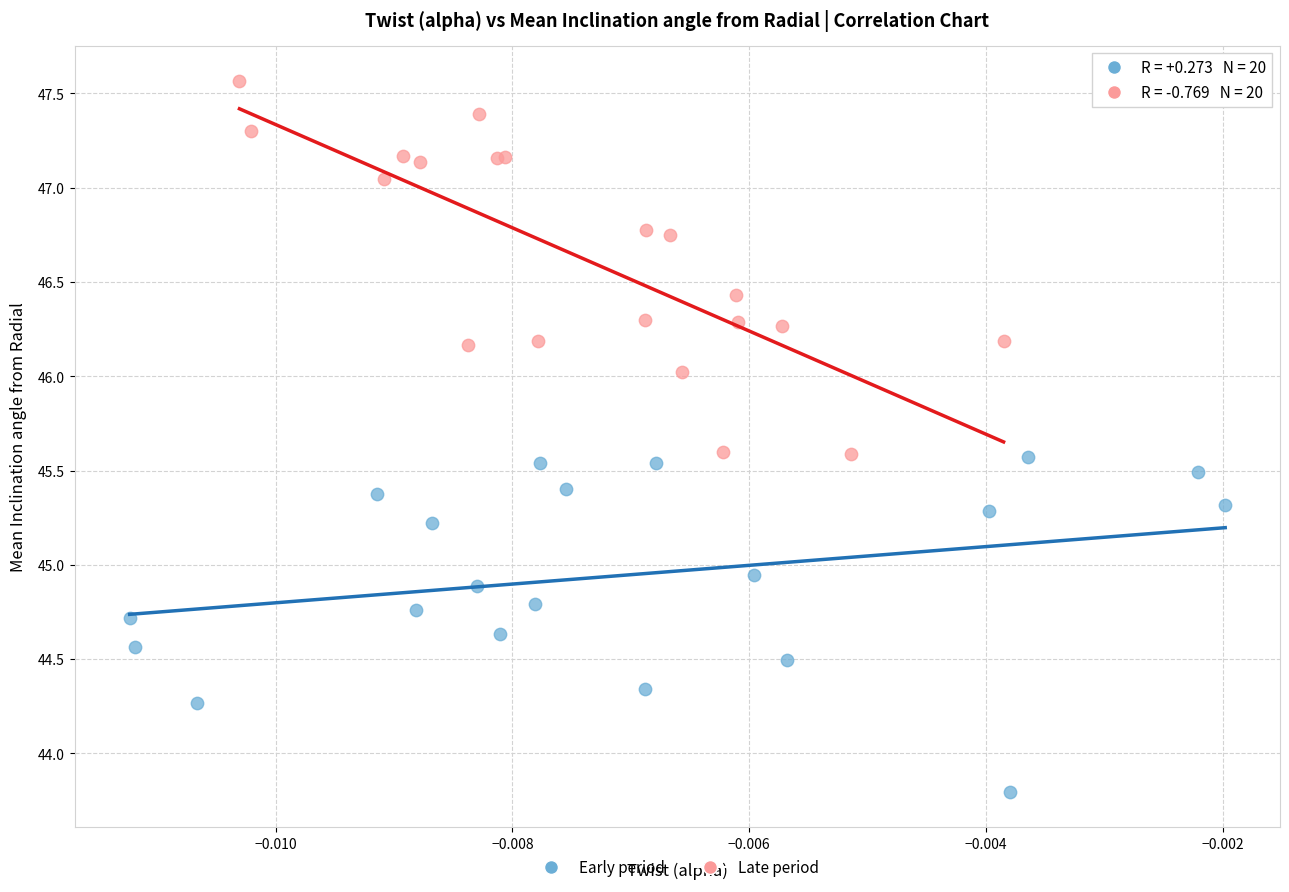

Which series has the widest spread of Y values?

Late period